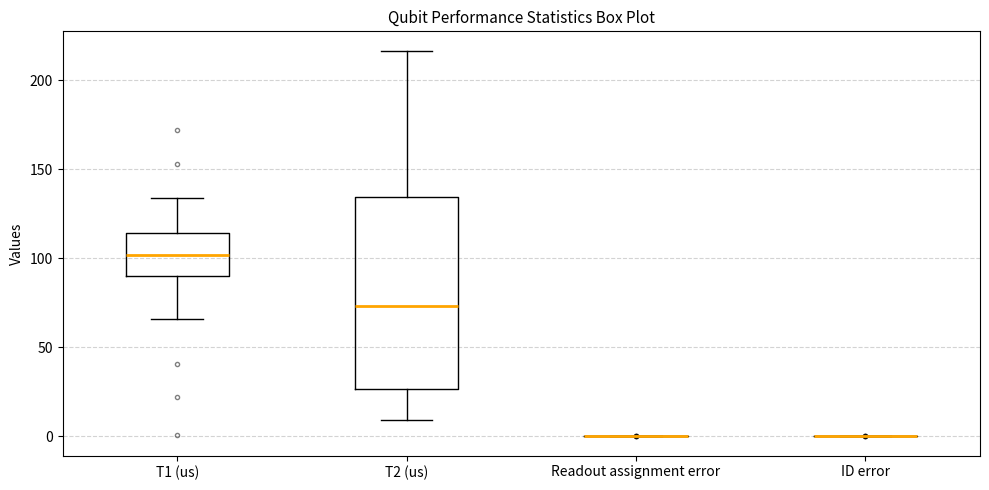

Which box is the tallest, from its lower edge to its upper edge?

T2 (us)